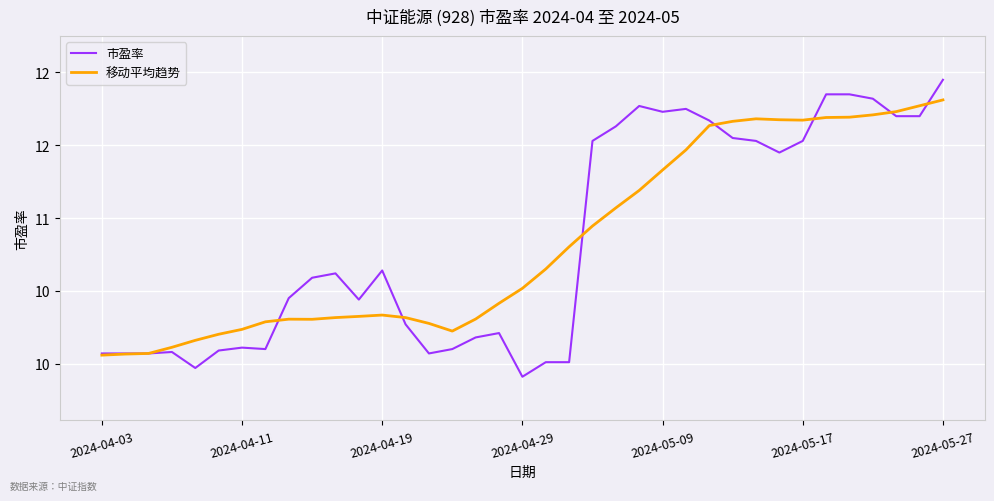

Which series has the largest total across all categories?

市盈率